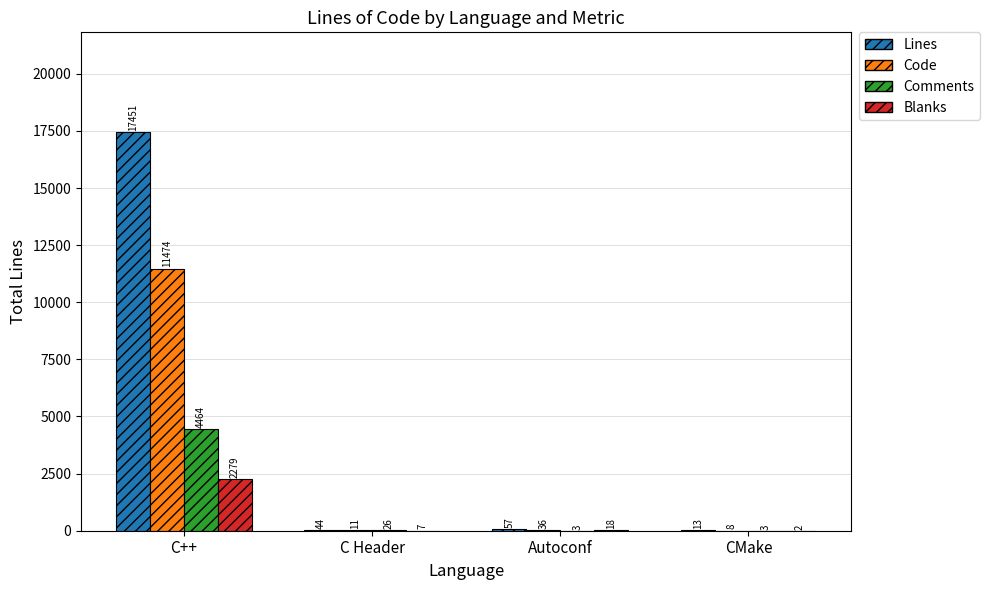

The Blanks series shows 18 at Autoconf. True or false?

True